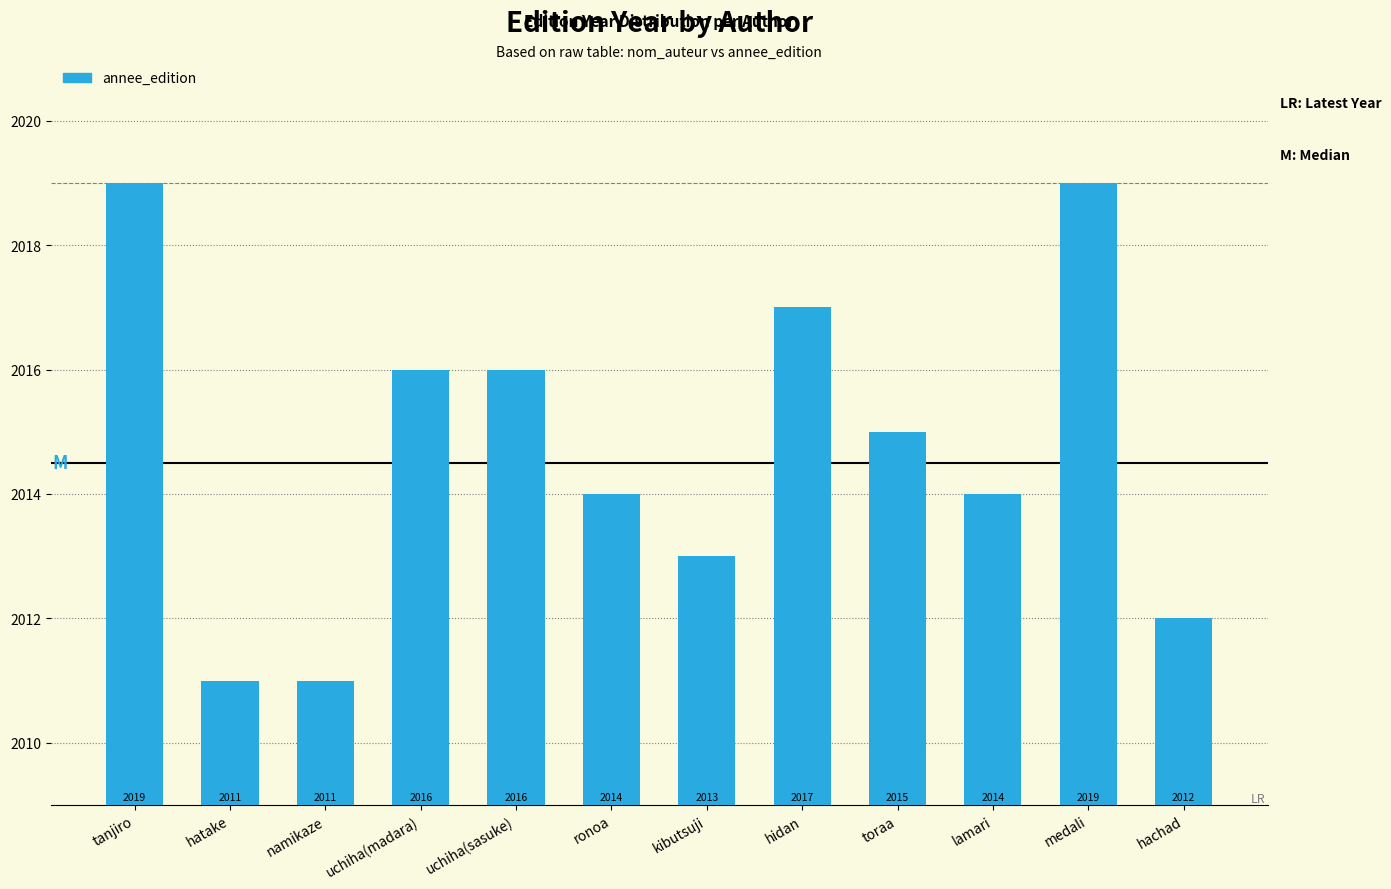

What is the greatest value displayed?

2019